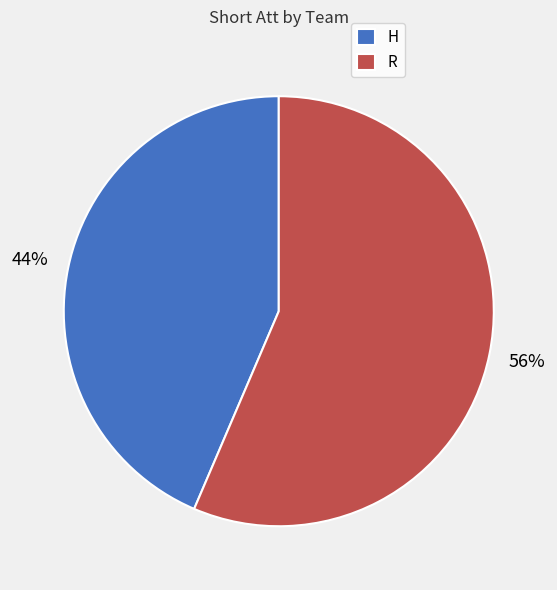

To the nearest percent, what portion does R represent?

56%